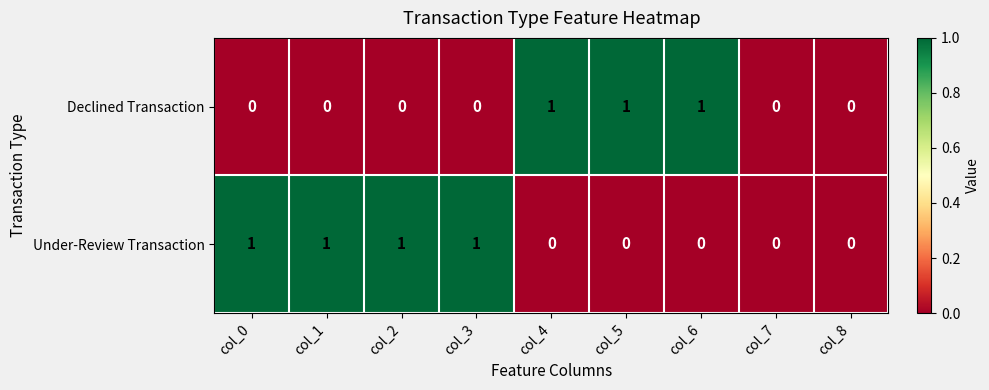

Rank the series by their average value, from lowest to highest.

Declined Transaction, Under-Review Transaction